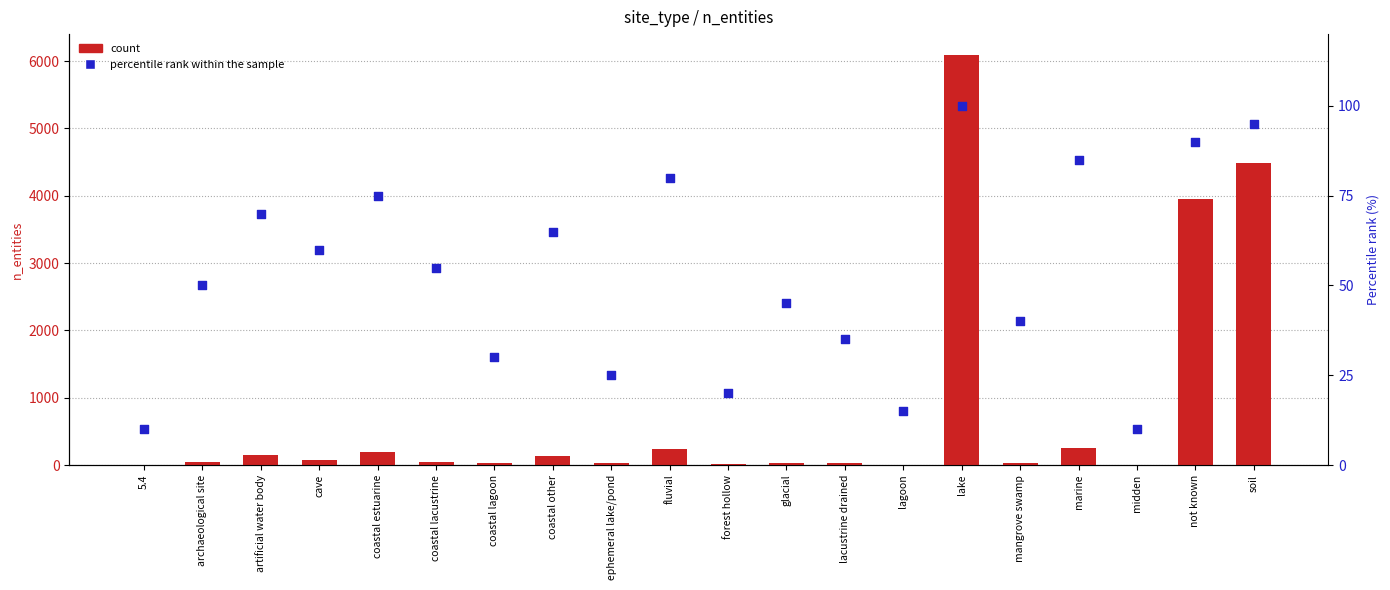

Which series has the largest Y range (max minus min)?

count